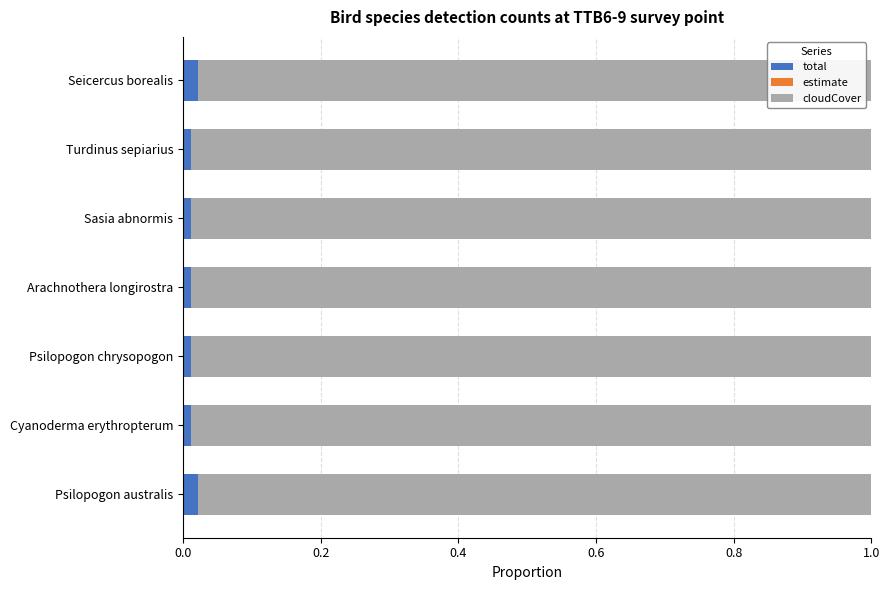

Which series has the largest total across all categories?

cloudCover